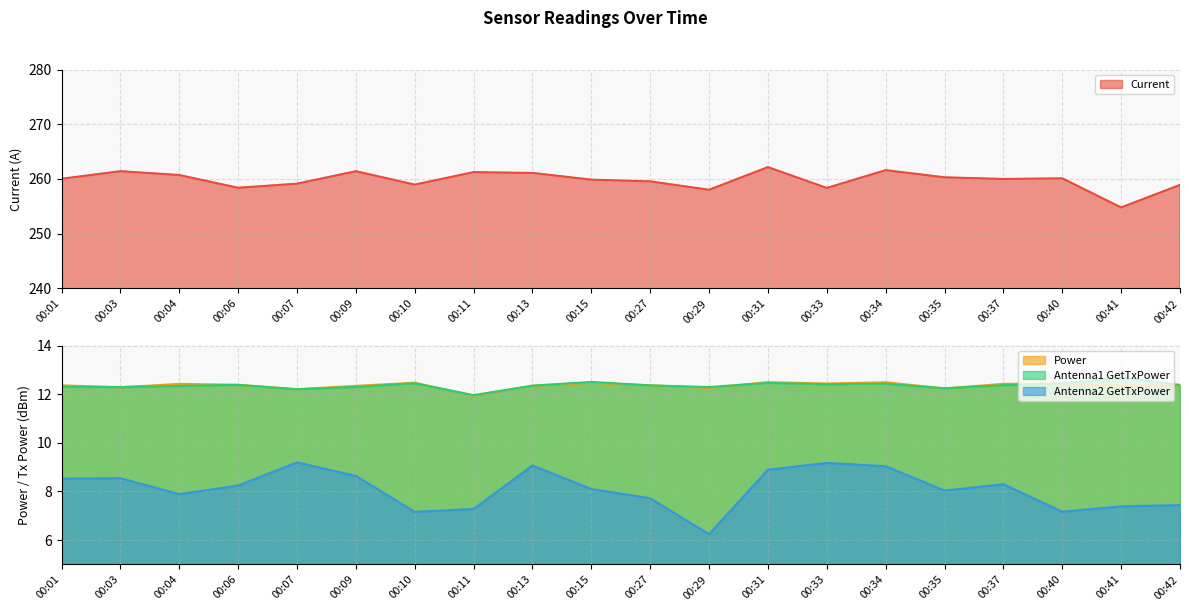

In Antenna1 GetTxPower, how many points are higher than both neighbors (excluding endpoints)?

6